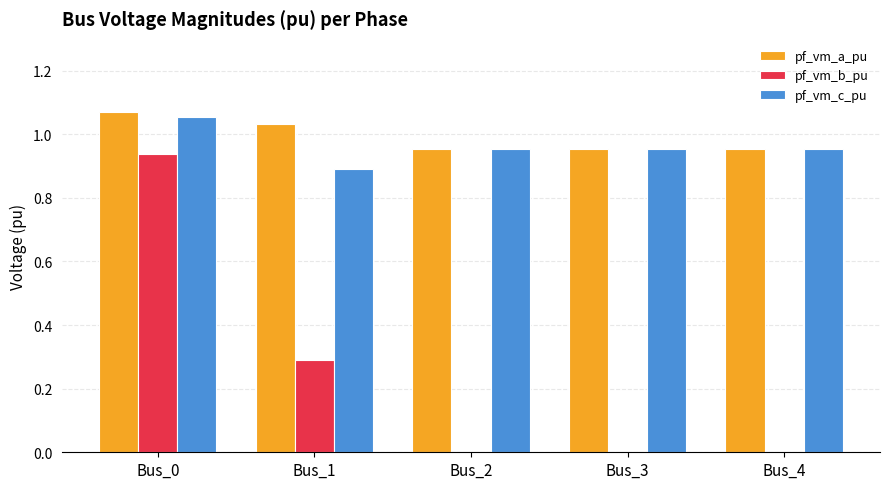

Which label corresponds to the largest value in the chart?

Bus_0